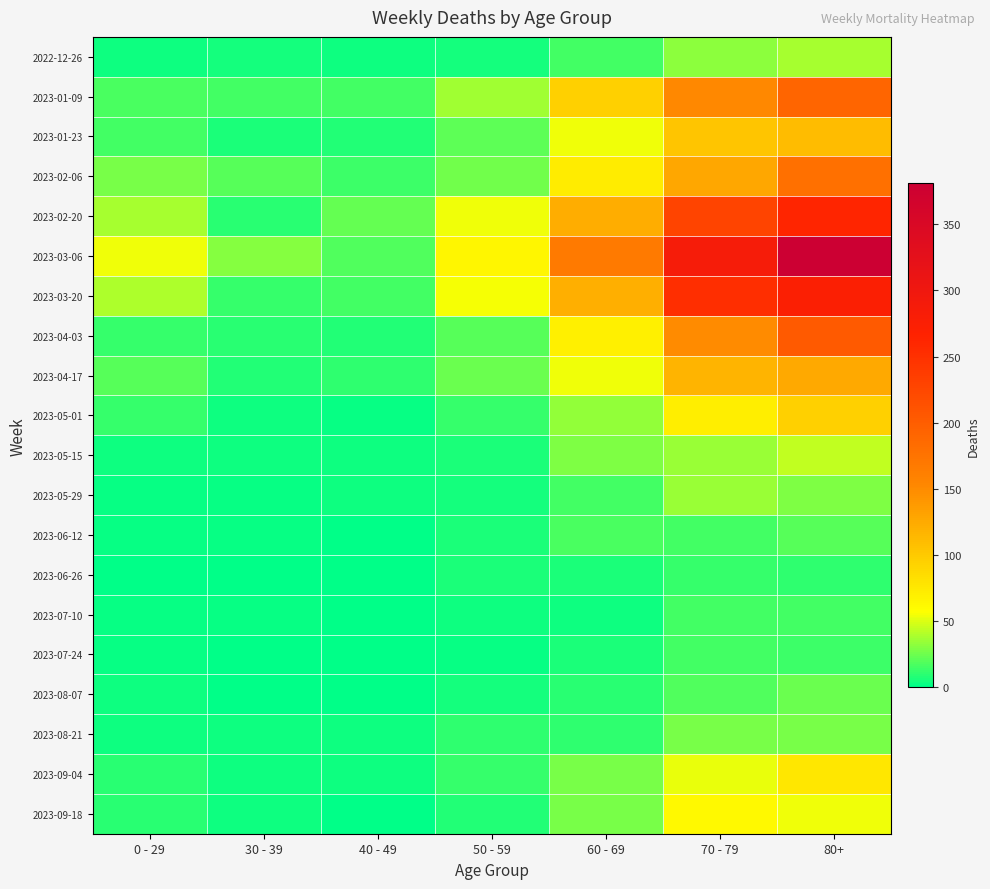

At how many categories does at least one series exceed 108?

3